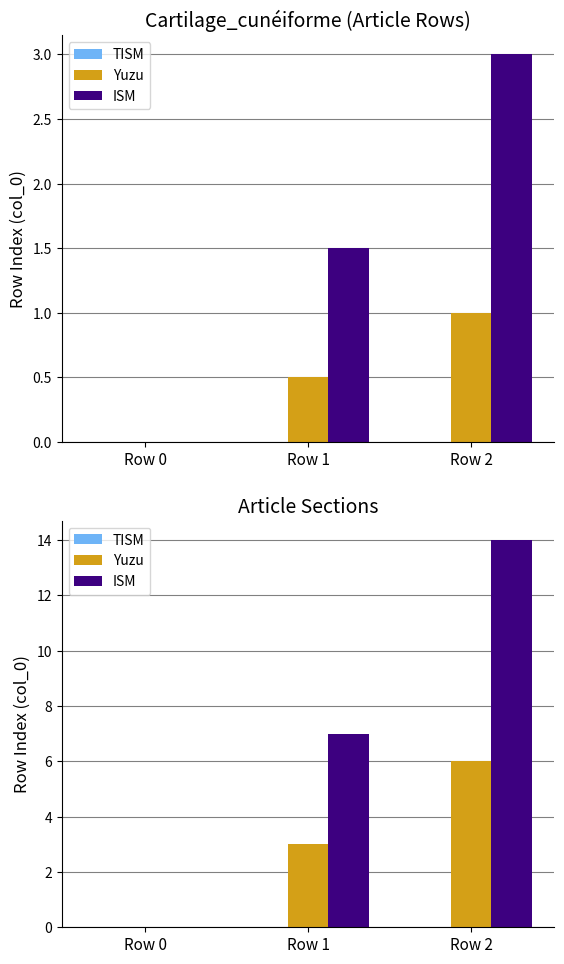

How many Yuzu values are between 0 and 6?

3